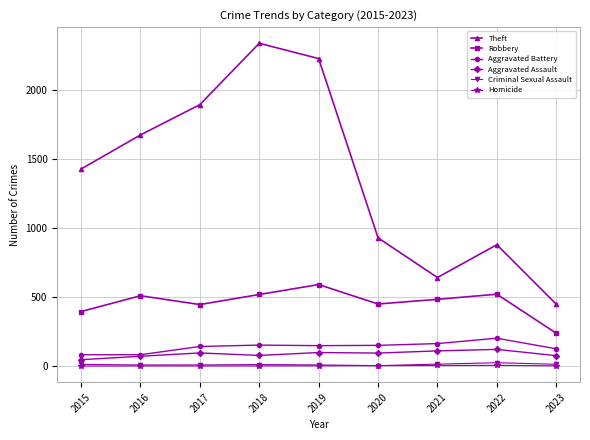

Count the Homicide values in the range 1 to 3.

6